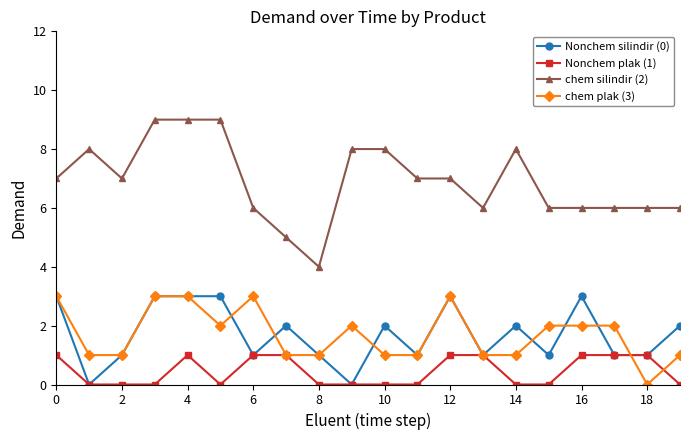

Count the chem silindir (2) values in the range 6 to 8.

15